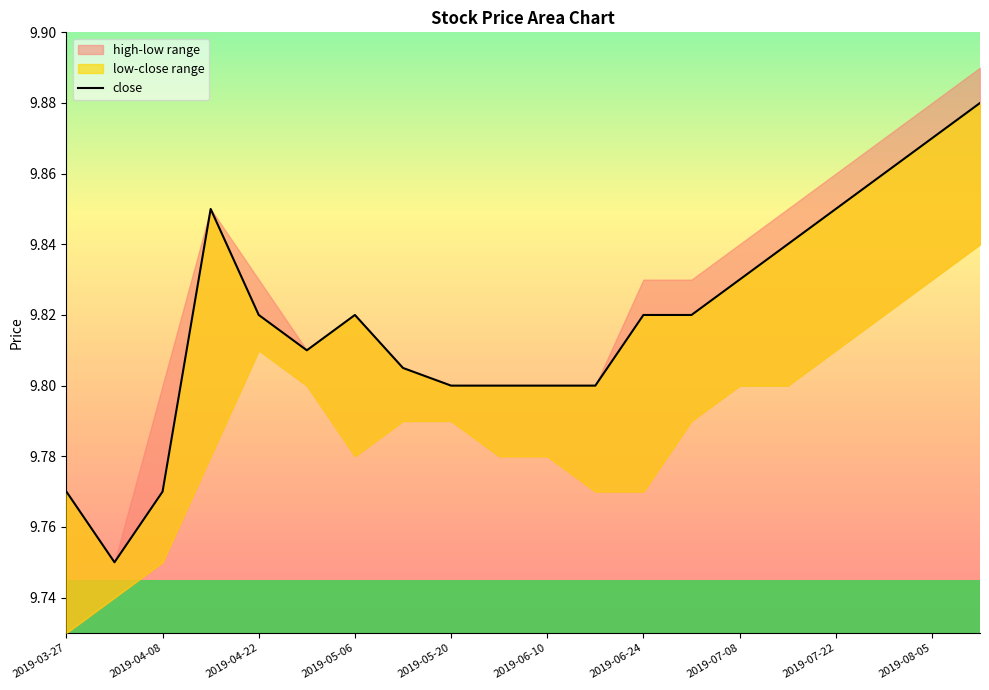

How many lines are shown in the chart?

1